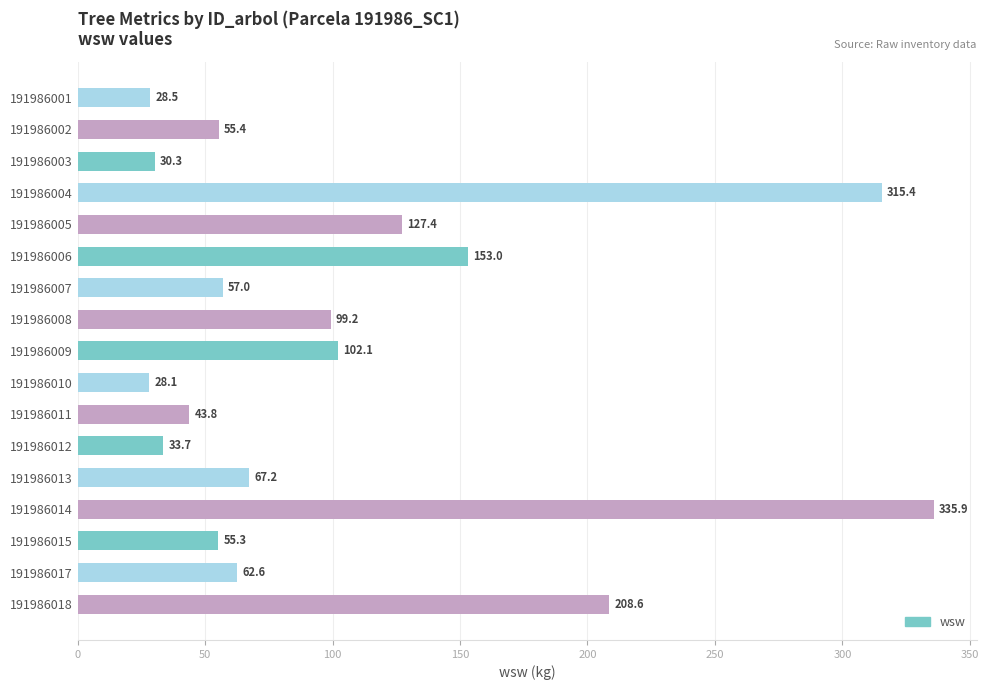

What is the value of the 4th bar from the top?

315.4